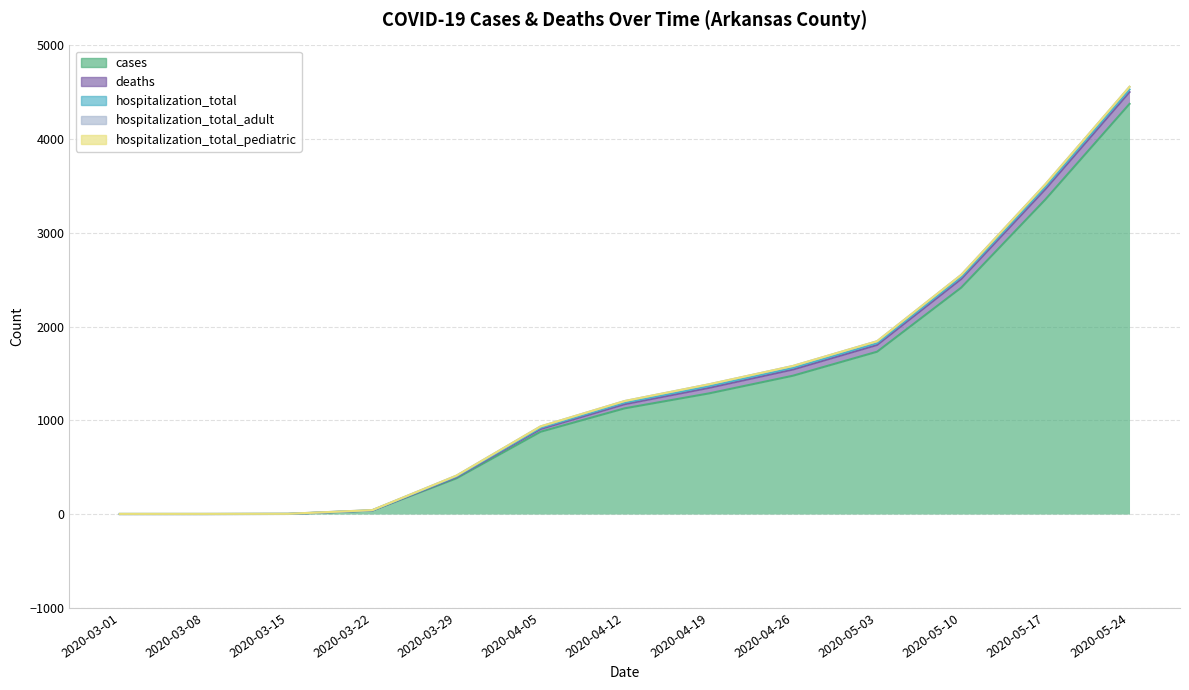

True or false: cases and hospitalization_total_adult cross at least once.

False